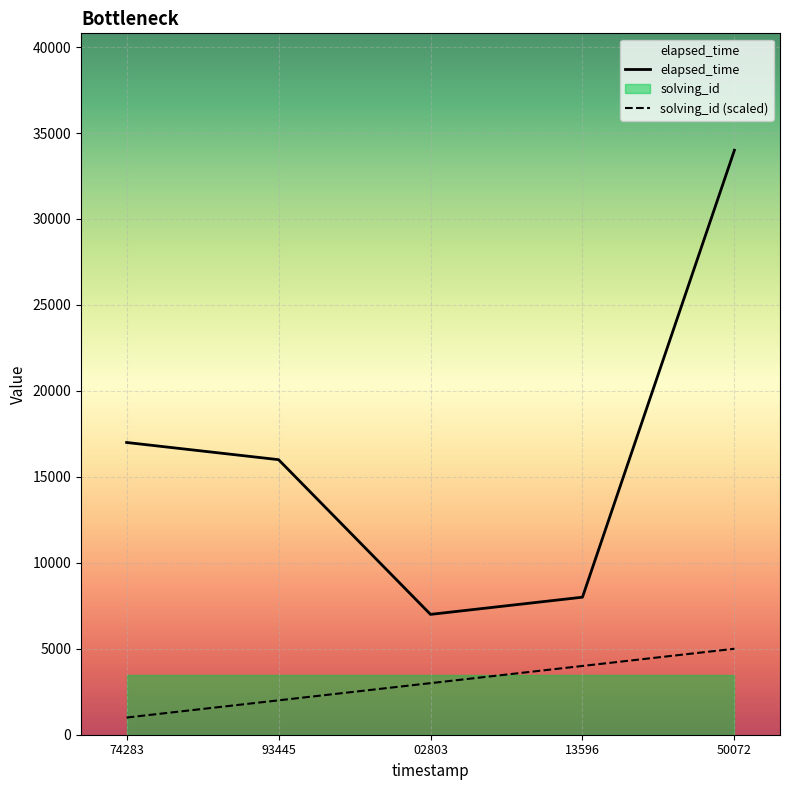

Does the chart display data point markers on the line(s)?

No